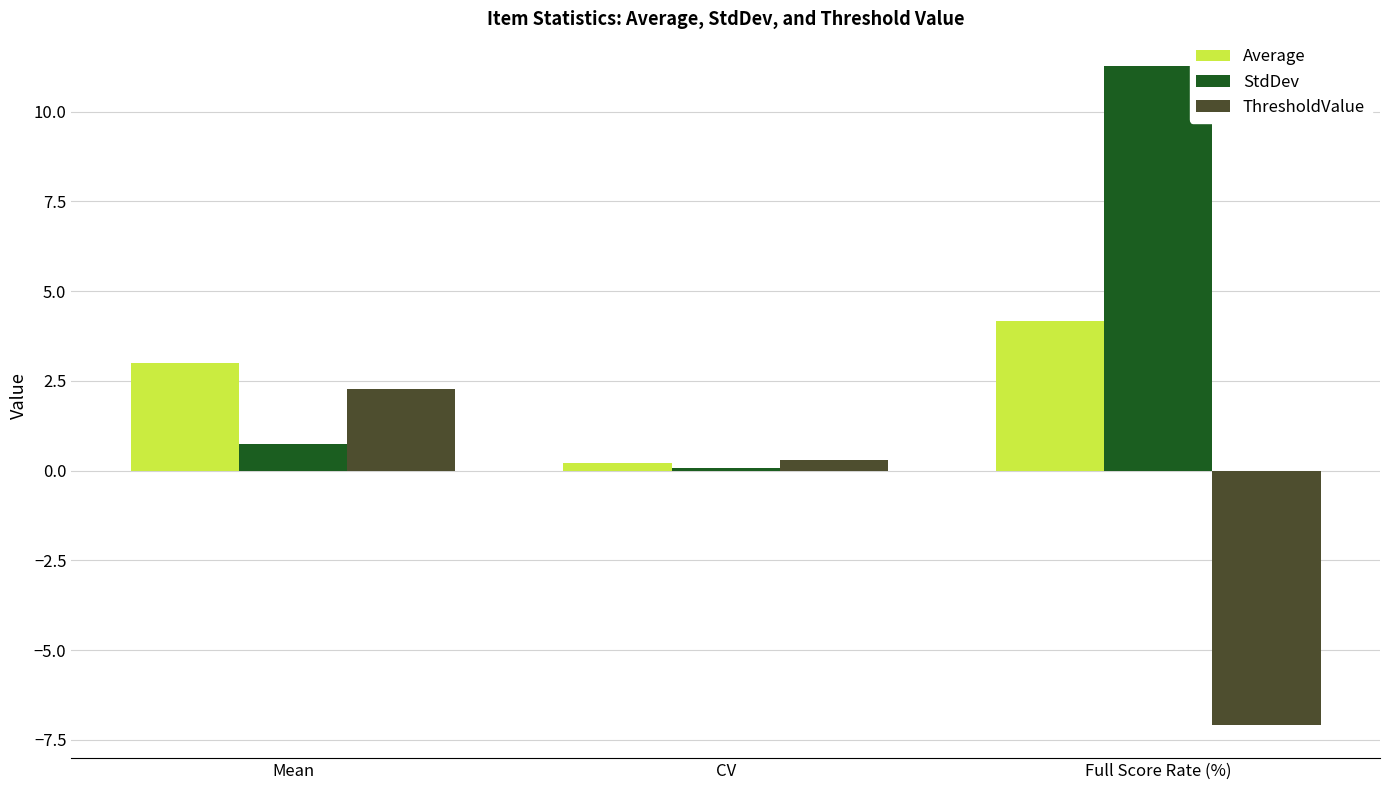

Reading left to right, list all the values displayed in this chart.

Average: 3.0	0.2	4.2
StdDev: 0.7	0.1	11.3
ThresholdValue: 2.3	0.3	-7.1